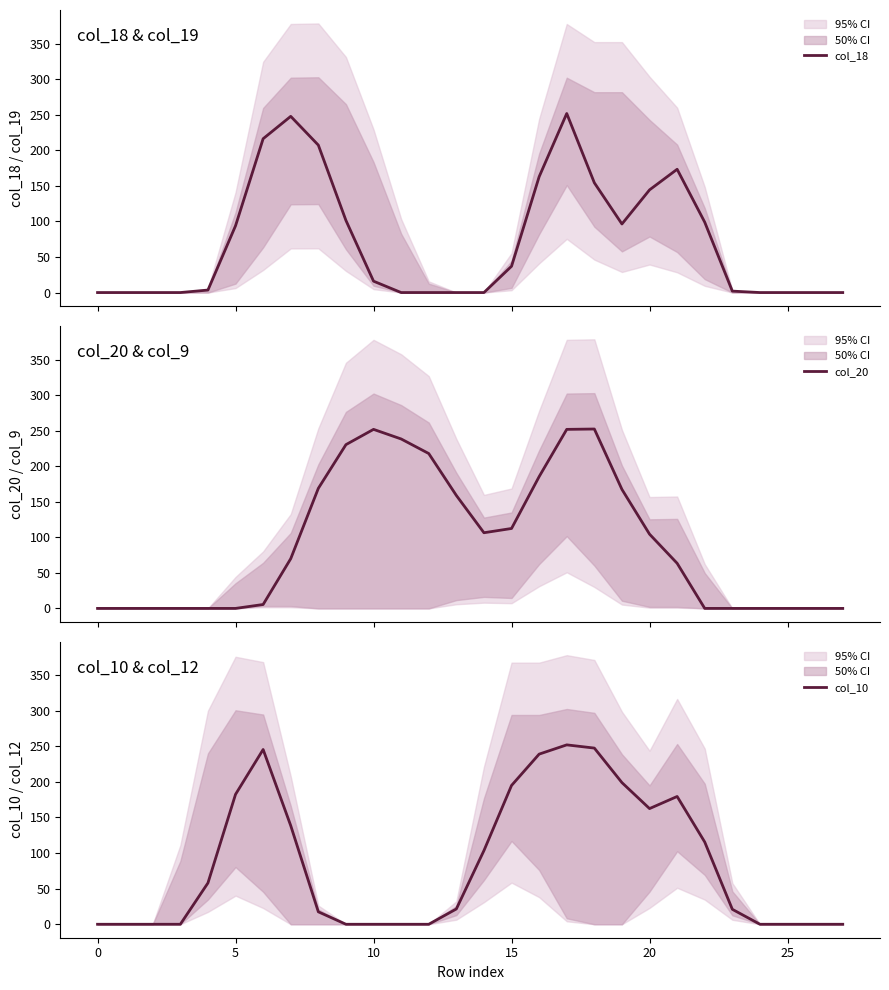

Does the chart display data point markers on the line(s)?

No